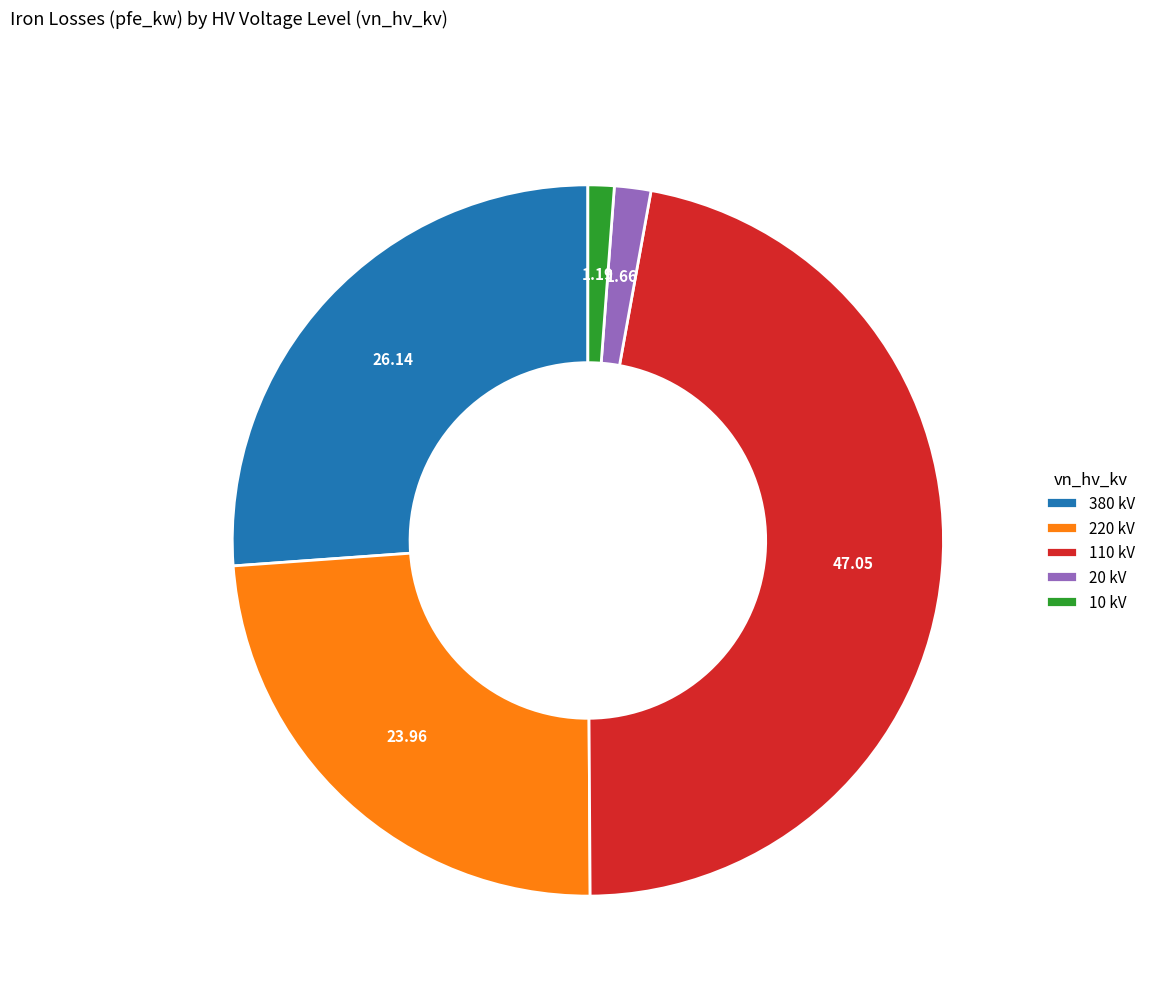

Is the sum of 110 kV and 20 kV greater than half?

No